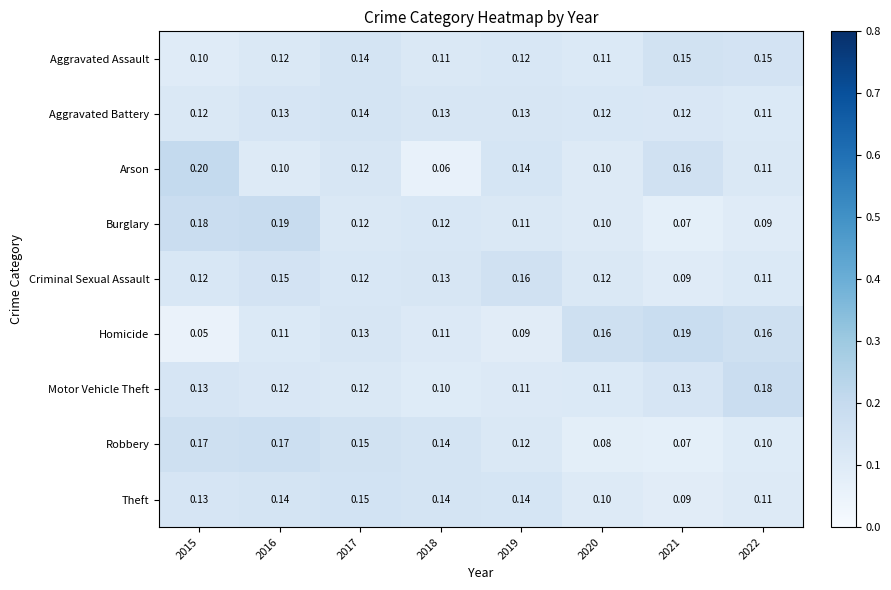

Is the value of Criminal Sexual Assault at 2015 greater than the value of Robbery at 2018?

No